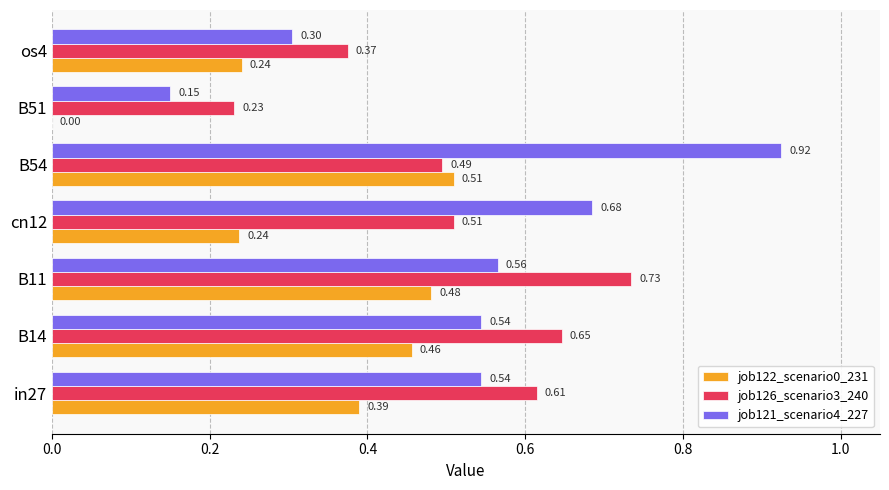

Which series changed the most between B14 and cn12?

job122_scenario0_231